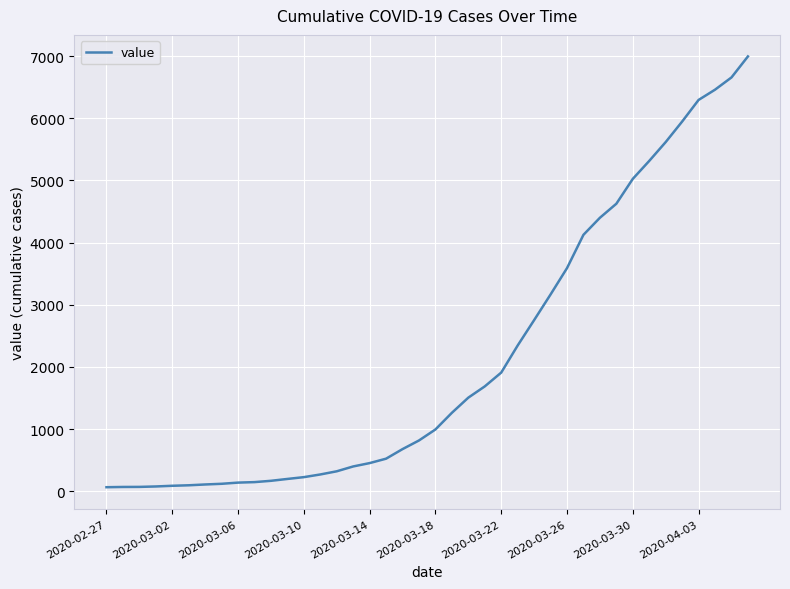

What is the greatest value displayed?

6995